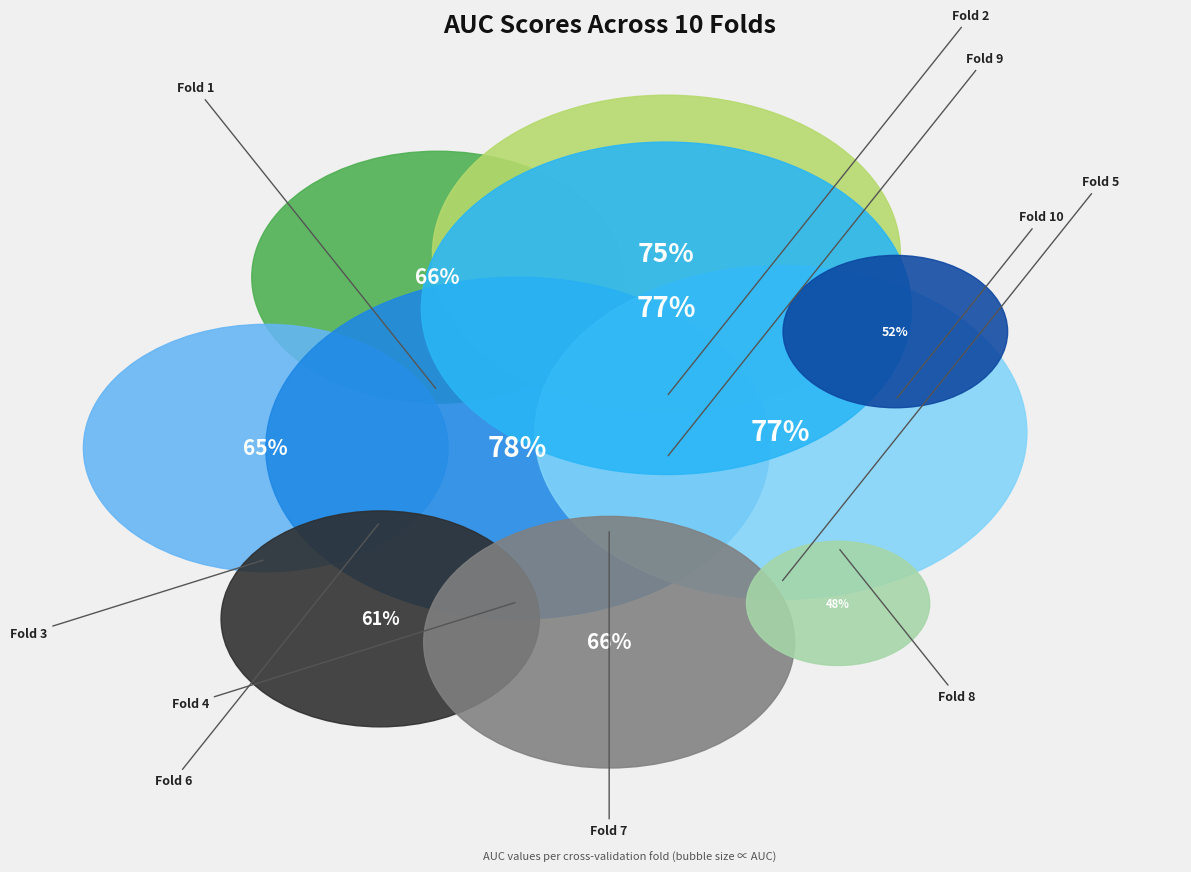

Does any single category account for the majority?

No